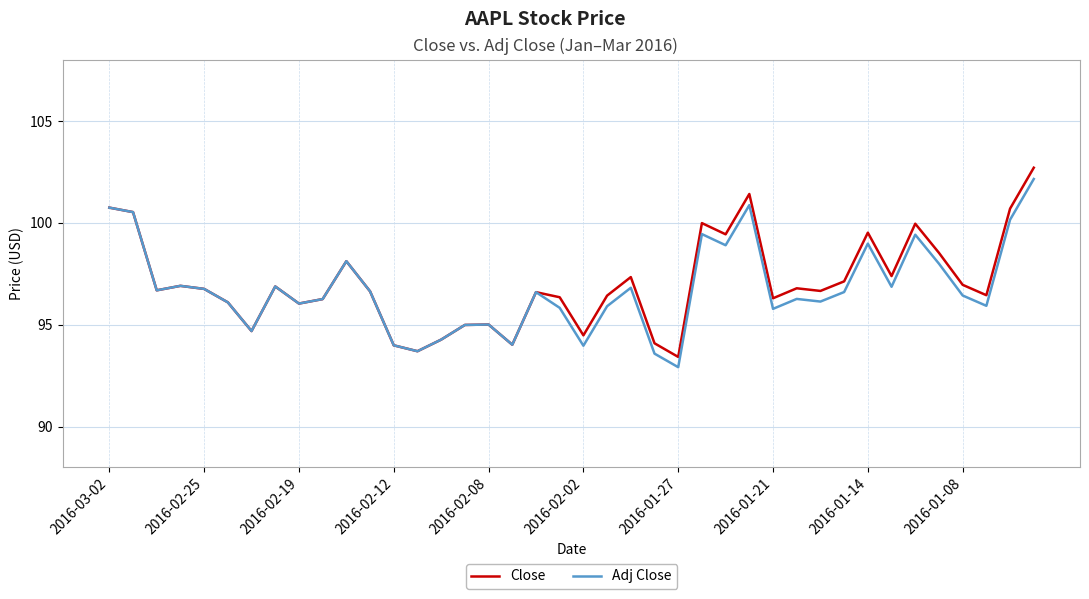

Which series has the largest range (max minus min)?

Close